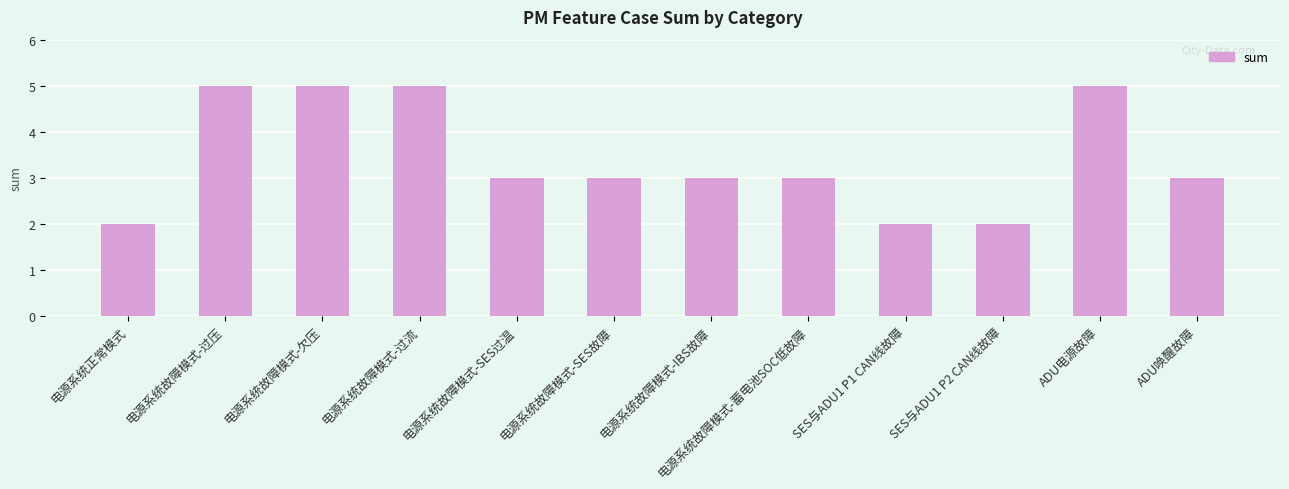

What is the ratio of the value at ADU唤醒故障 to the value at 电源系统故障模式-过压?

0.6